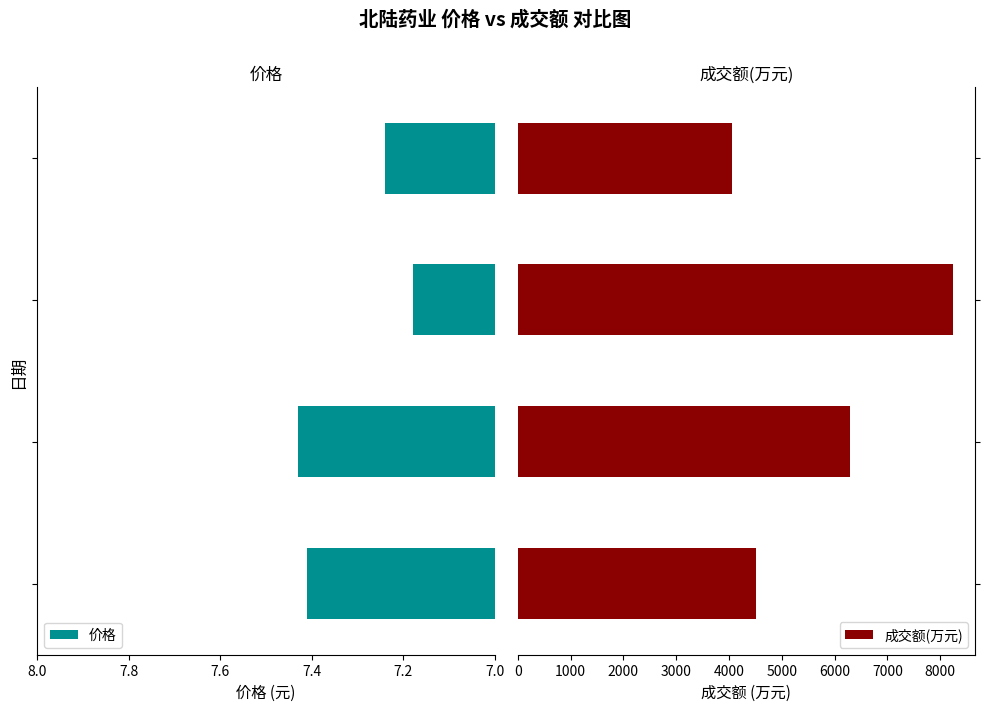

What is the highest value of the 成交额(万元) series?

8249